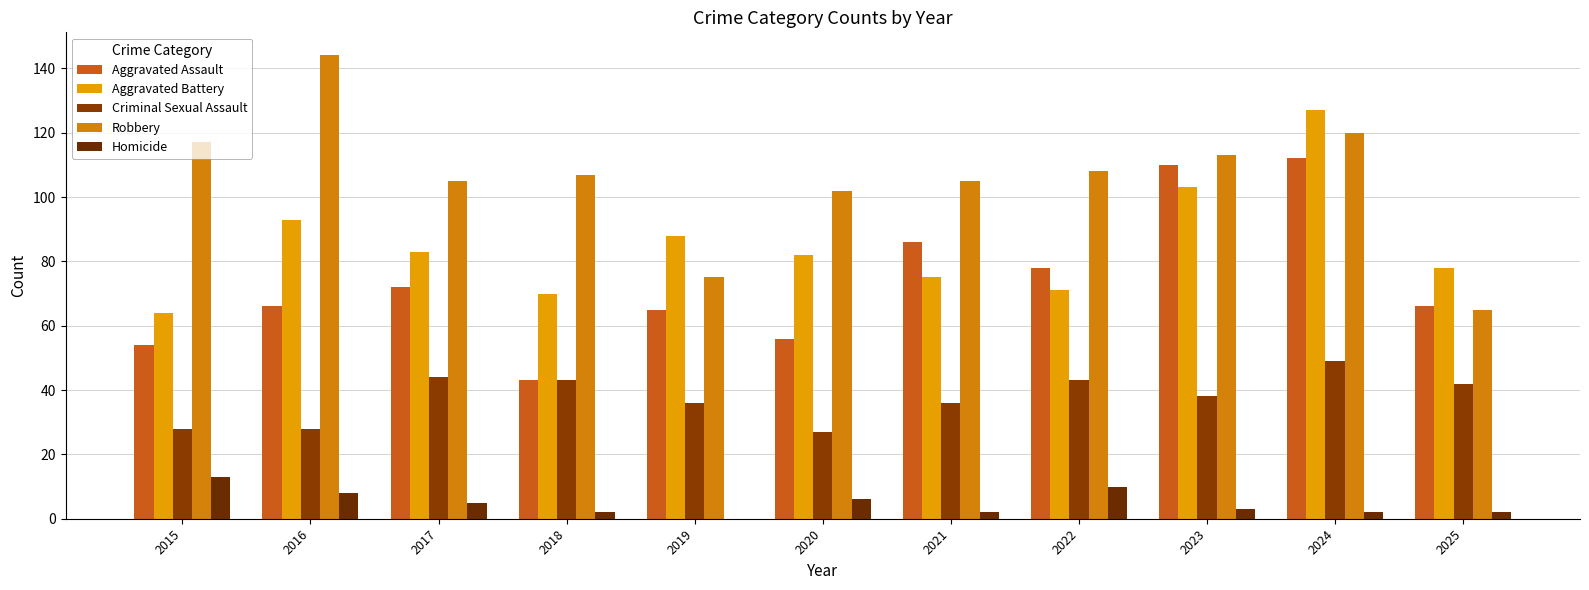

Which label corresponds to the largest value in the chart?

2016